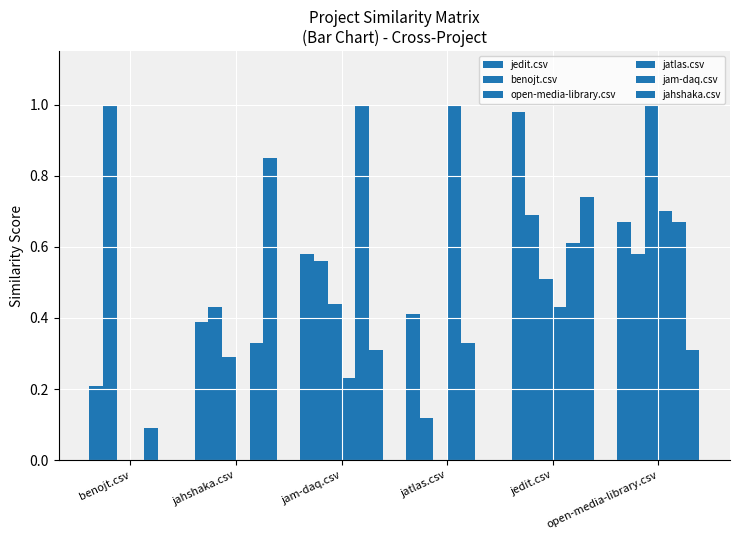

How many groups of bars are there?

6